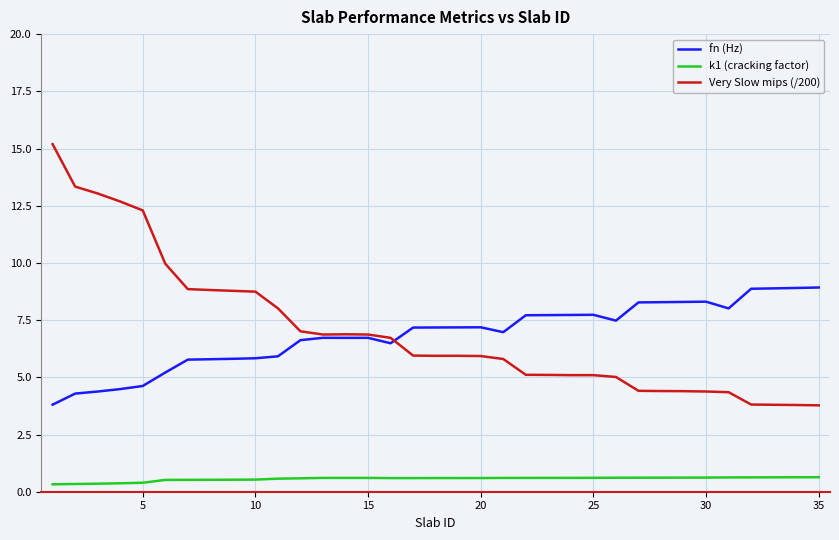

True or false: k1 (cracking factor) and fn (Hz) intersect in this chart.

False